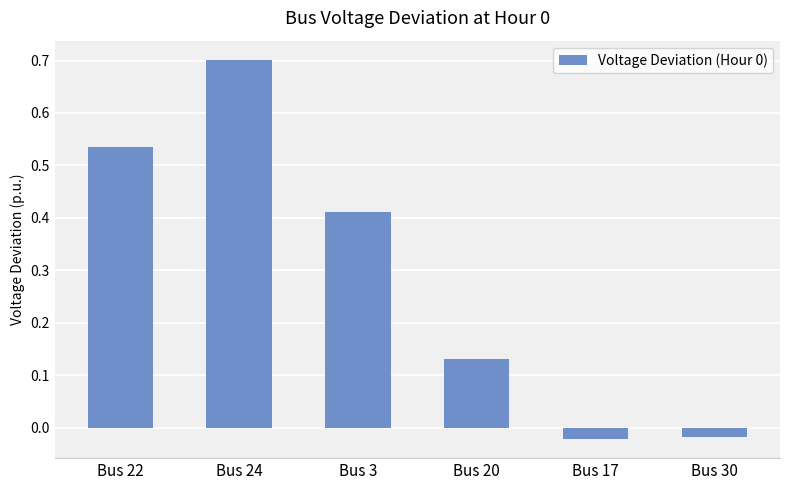

What position from the right is Bus 20?

3